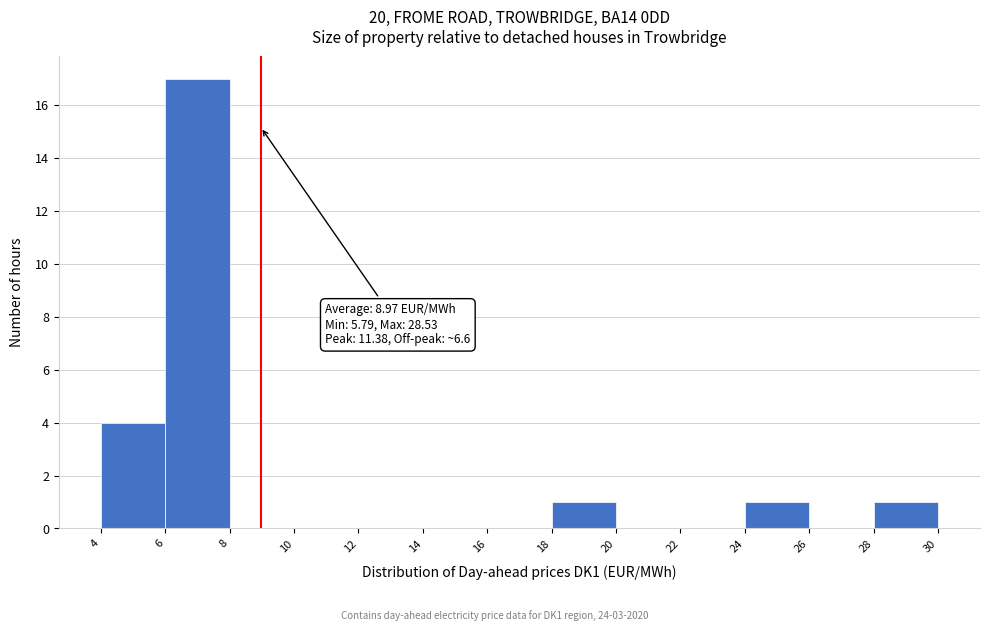

Which range on the x-axis has the tallest bar?

6 to 8